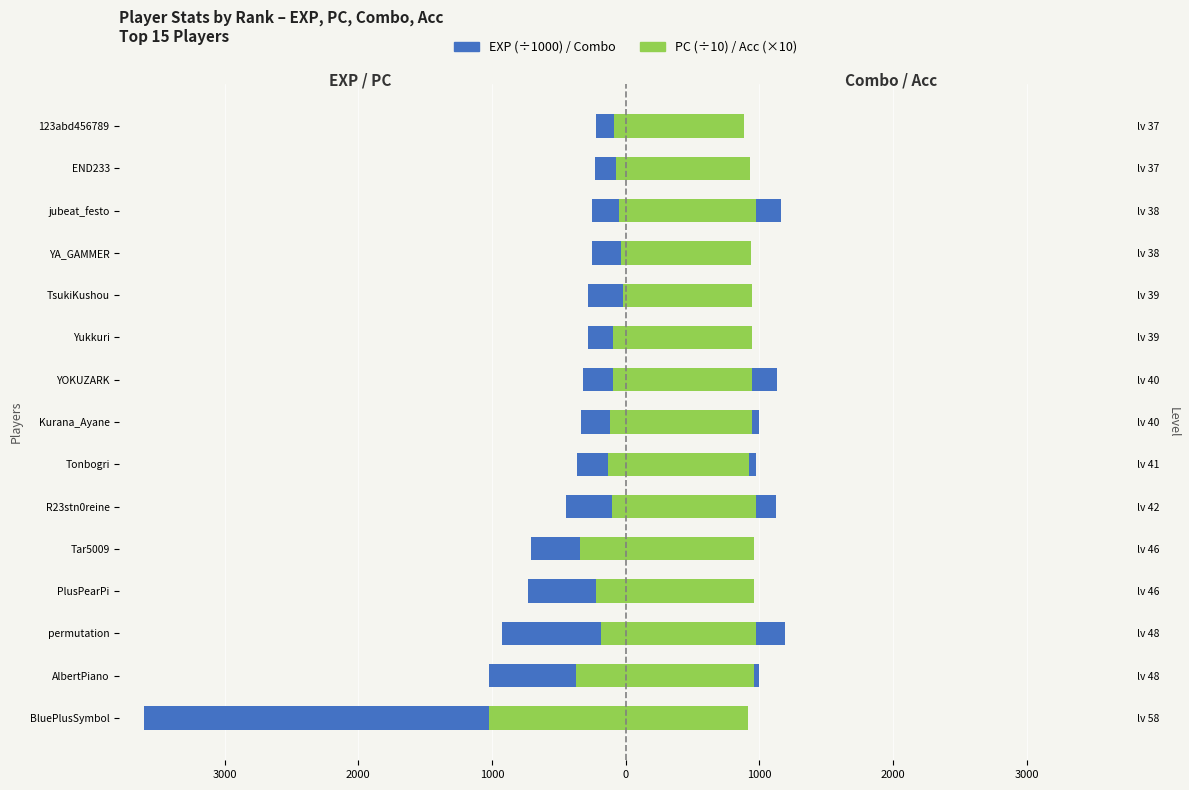

Is it true that PC (x10) equals -34.0 at YA_GAMMER?

True